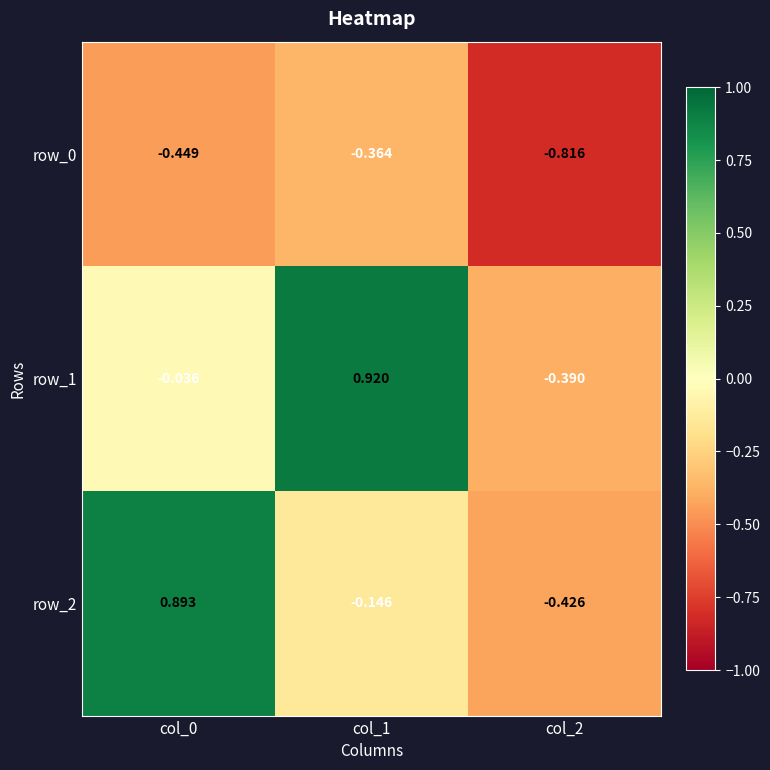

Is the value of row_1 at col_1 greater than the value of row_2 at col_2?

Yes